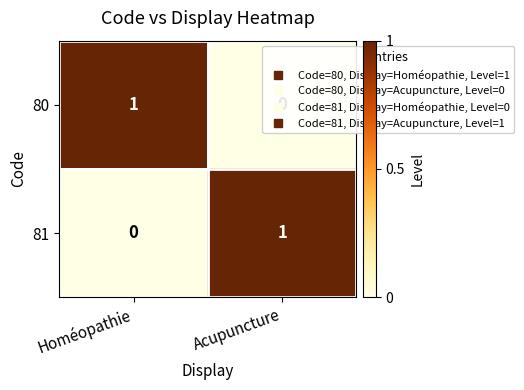

Is it true that 81 equals -1 at Homéopathie?

False